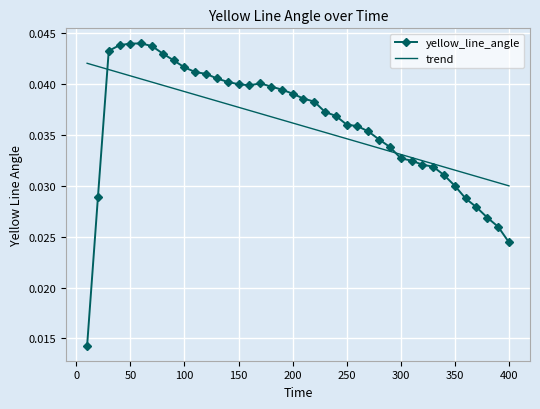

Which series has the widest spread of values?

yellow_line_angle